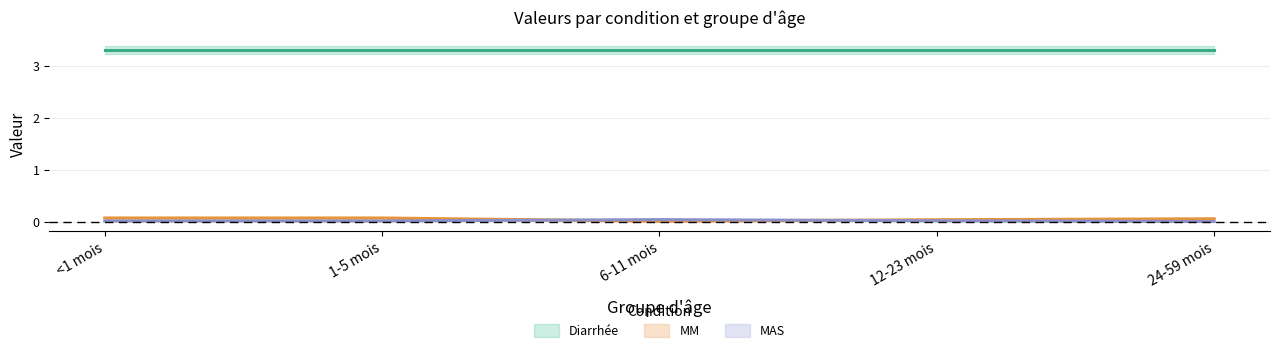

Is the value of MM at <1 mois greater than the value of MAS at <1 mois?

Yes